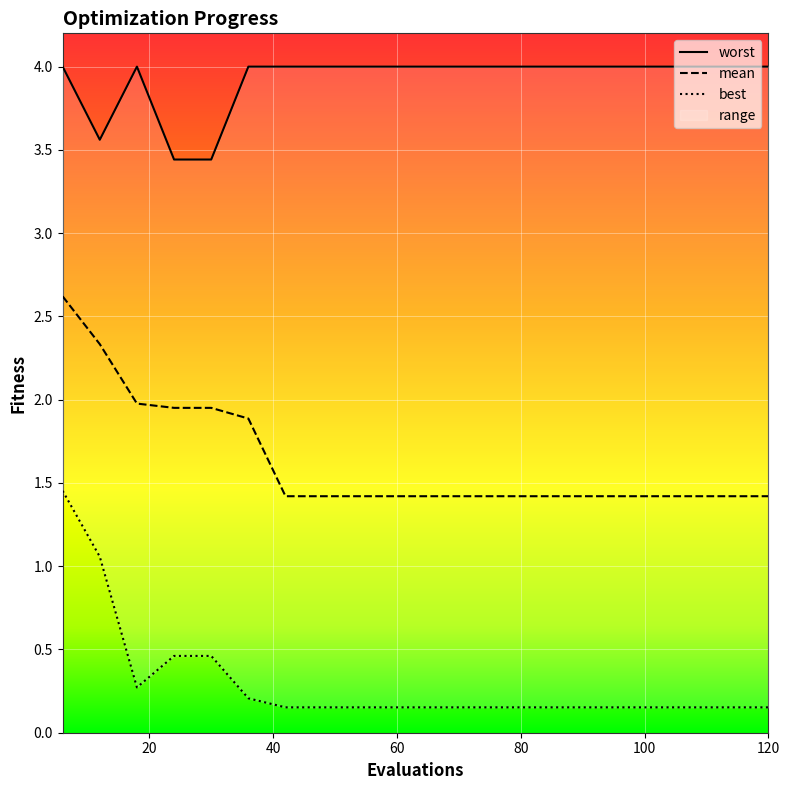

Reading left to right, what are all the values shown in this chart?

mean: 6=2.6	12=2.3	18=2.0	24=2.0	30=2.0	36=1.9	42=1.4	48=1.4	54=1.4	60=1.4	66=1.4	72=1.4	78=1.4	84=1.4	90=1.4	96=1.4	102=1.4	108=1.4	114=1.4	120=1.4
best: 6=1.5	12=1.1	18=0.3	24=0.5	30=0.5	36=0.2	42=0.2	48=0.2	54=0.2	60=0.2	66=0.2	72=0.2	78=0.2	84=0.2	90=0.2	96=0.2	102=0.2	108=0.2	114=0.2	120=0.2
worst: 6=4.0	12=3.6	18=4.0	24=3.4	30=3.4	36=4.0	42=4.0	48=4.0	54=4.0	60=4.0	66=4.0	72=4.0	78=4.0	84=4.0	90=4.0	96=4.0	102=4.0	108=4.0	114=4.0	120=4.0